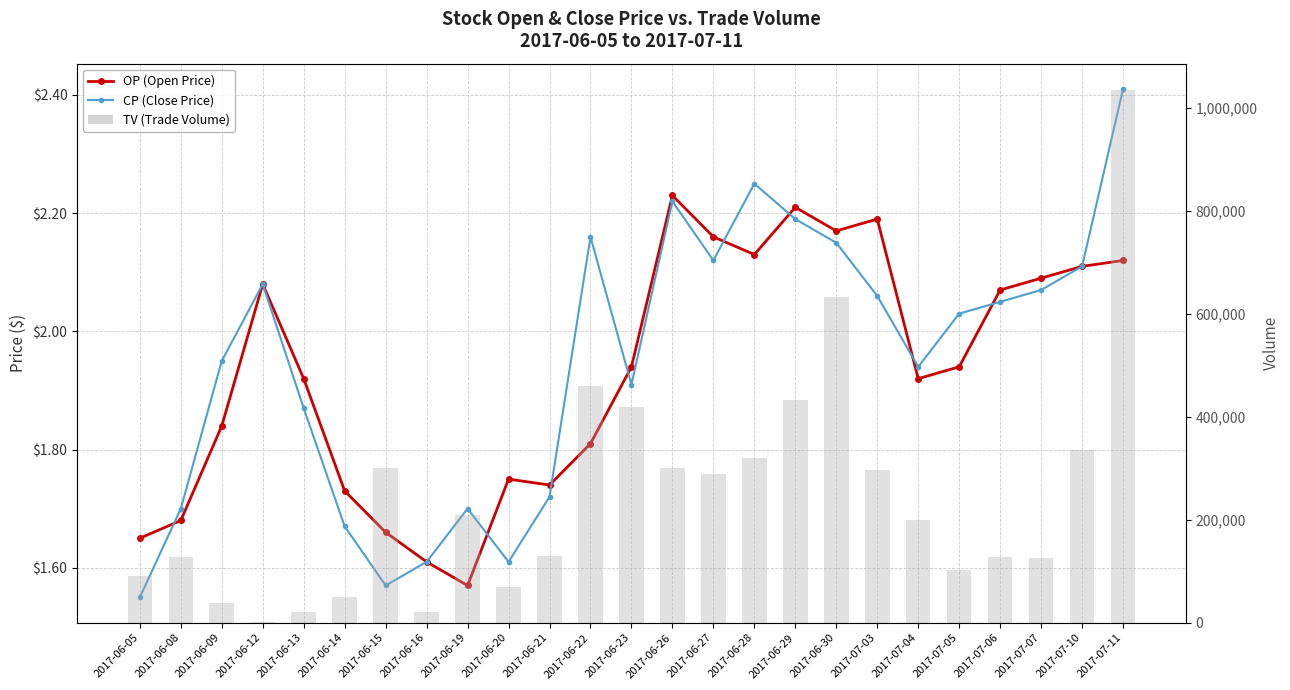

Which series has the largest total across all categories?

TV (Trade Volume)